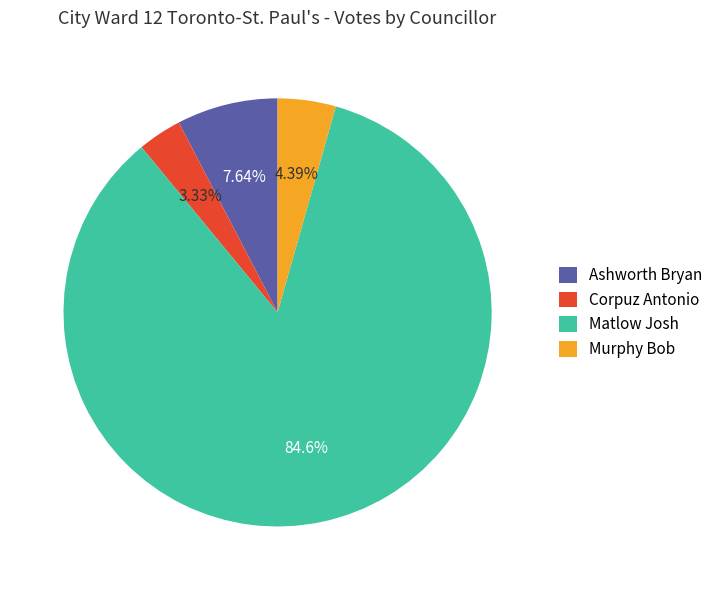

To the nearest percent, what is the average slice percentage?

25%